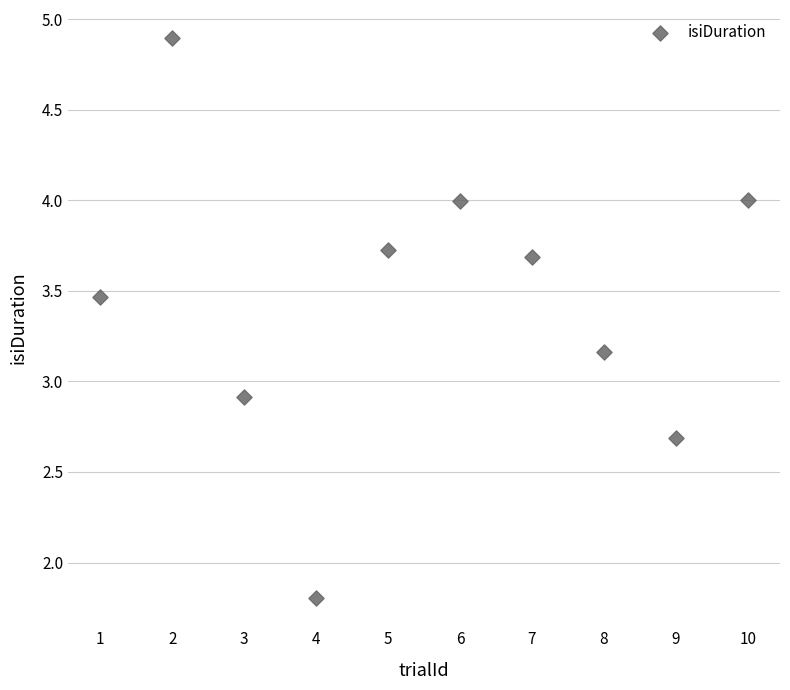

What is the range of X values (max minus min)?

9.0